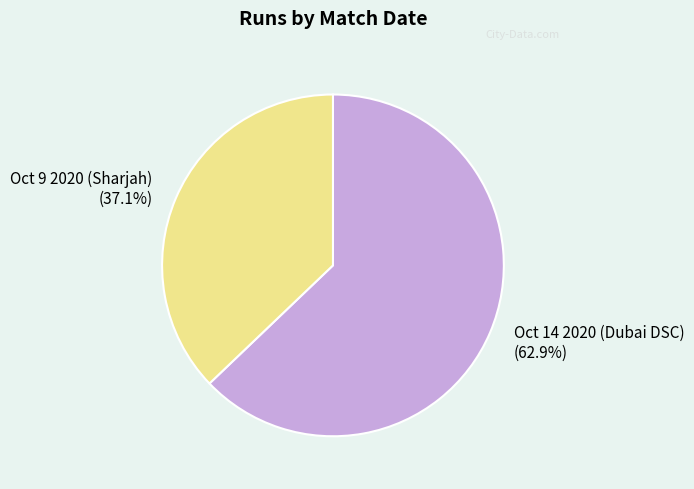

How many slices are in this pie chart?

2